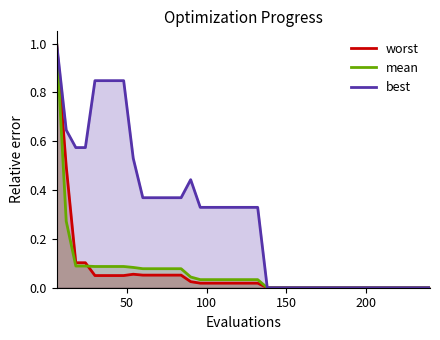

Which series has the largest total across all categories?

best